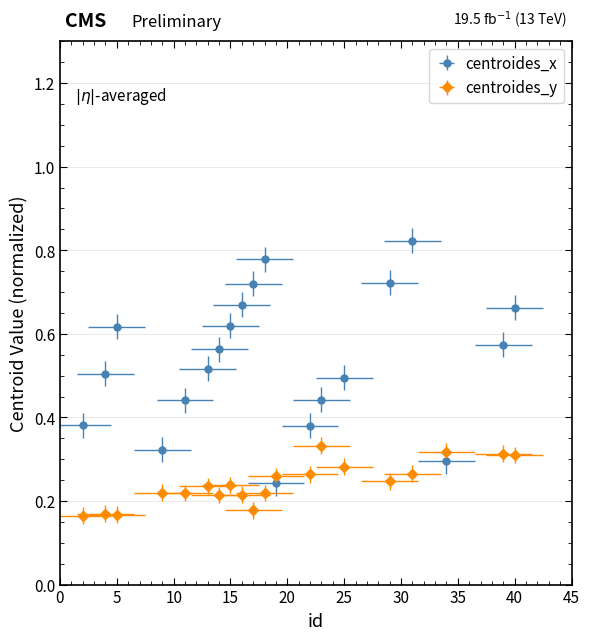

What is the value of the centroides_x point at the 18th from the left?

0.3